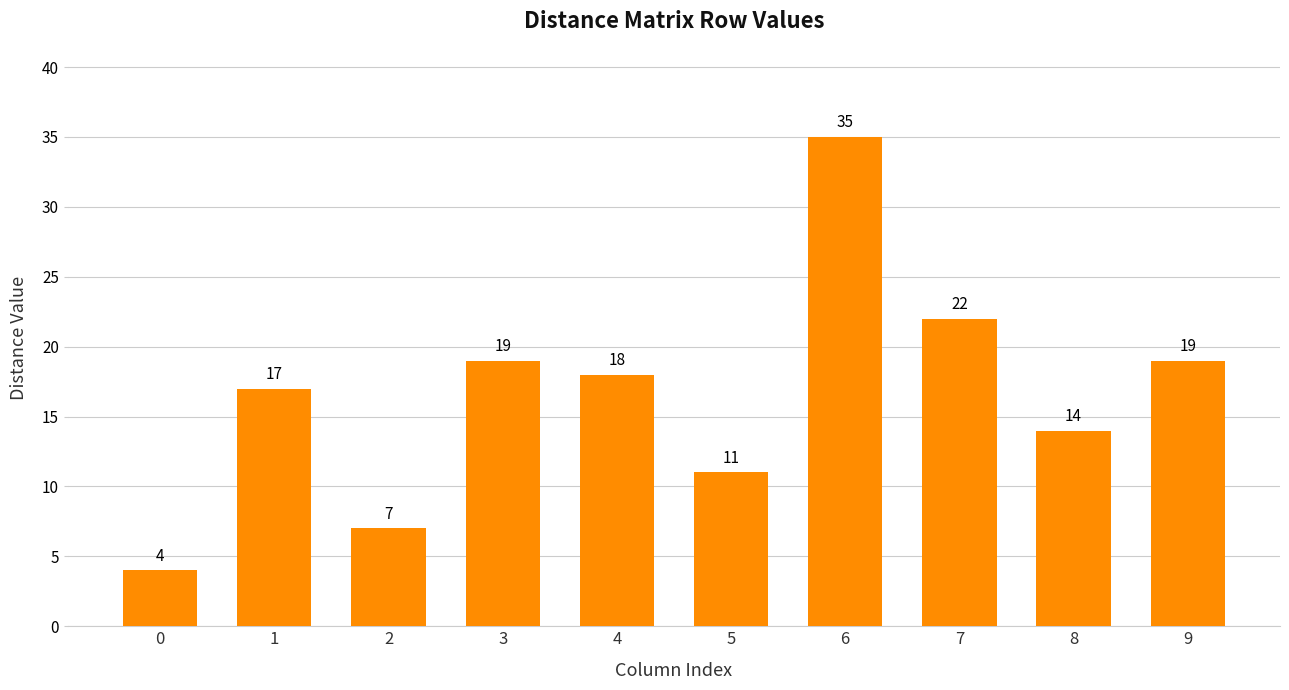

What is the change in value from 2 to 4?

+11